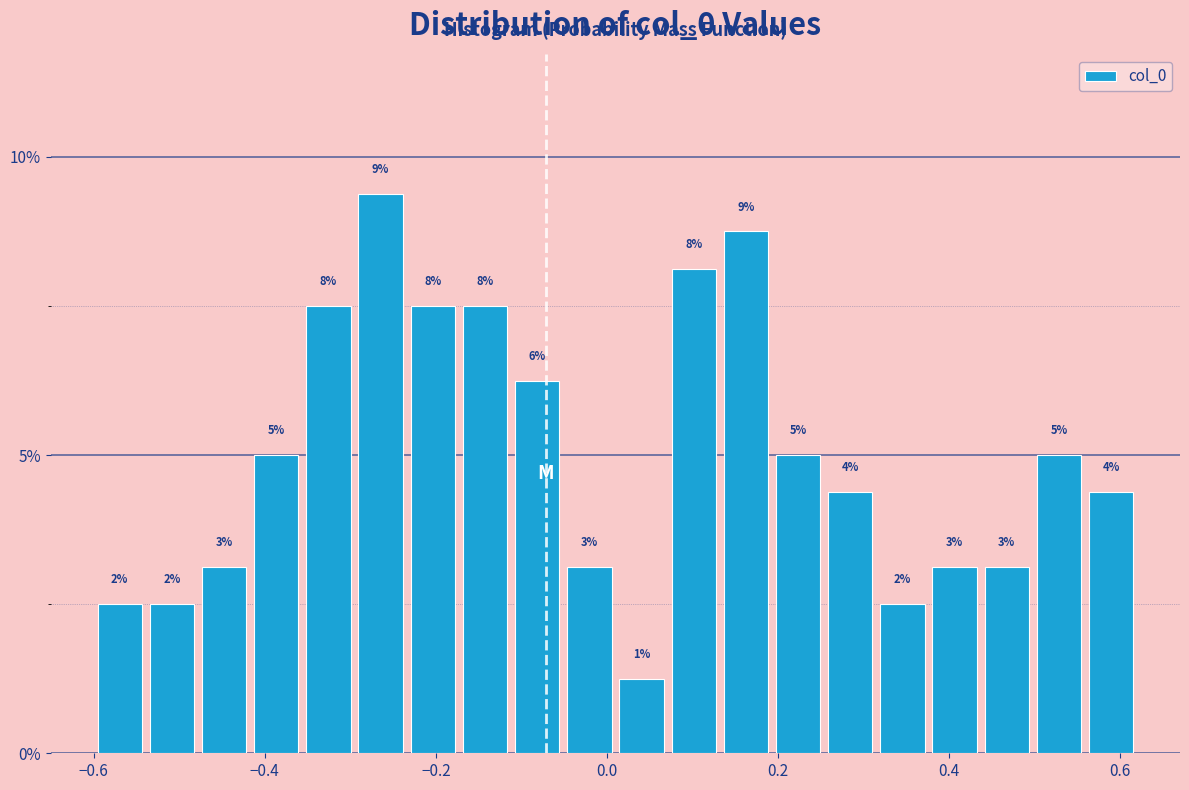

Read against the x-axis, roughly where is the centre of the tallest bar?

-0.26